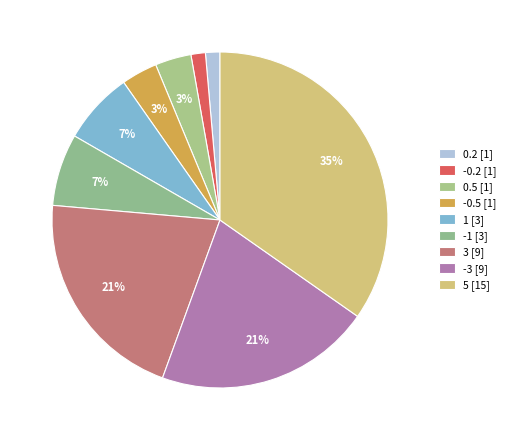

How many segments does this pie chart have?

9